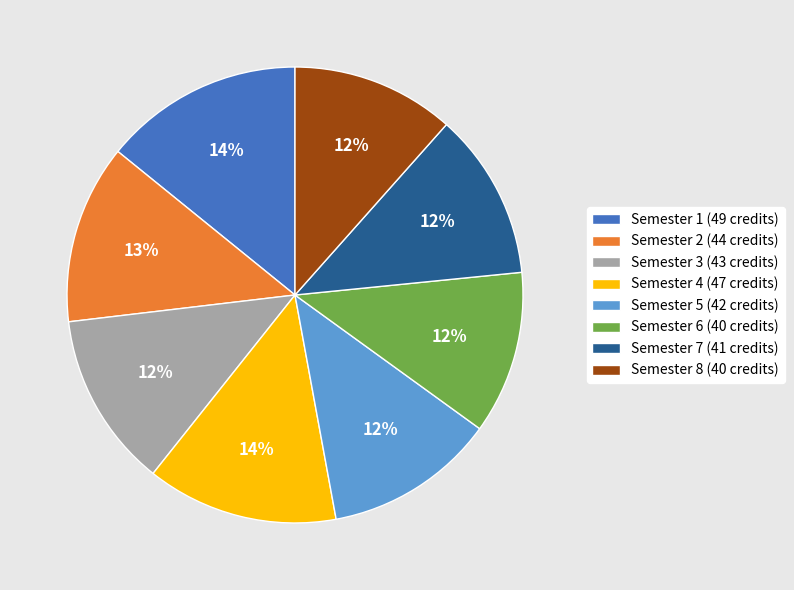

The Semester 4 slice represents 14% of the pie. True or false?

True